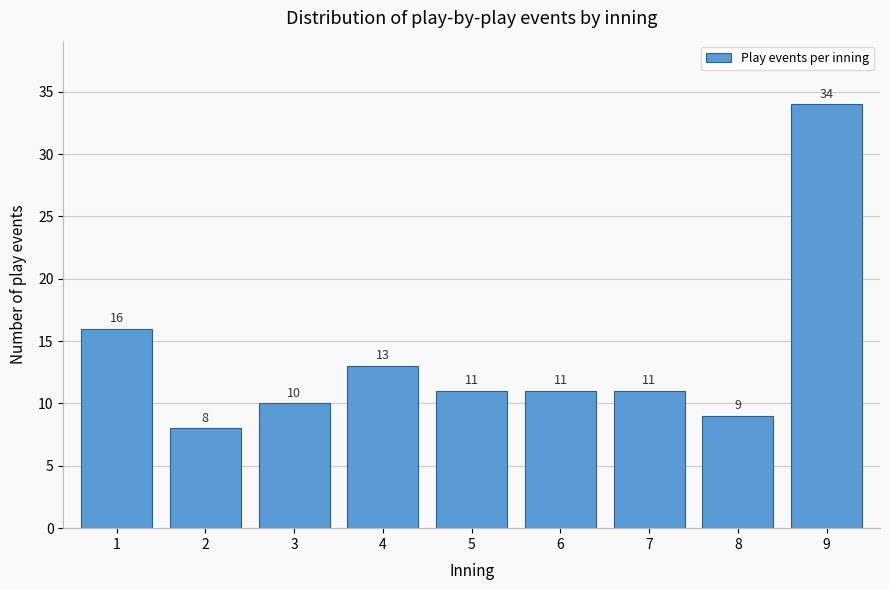

Reading left to right, list all the values displayed in this chart.

16	8	10	13	11	11	11	9	34